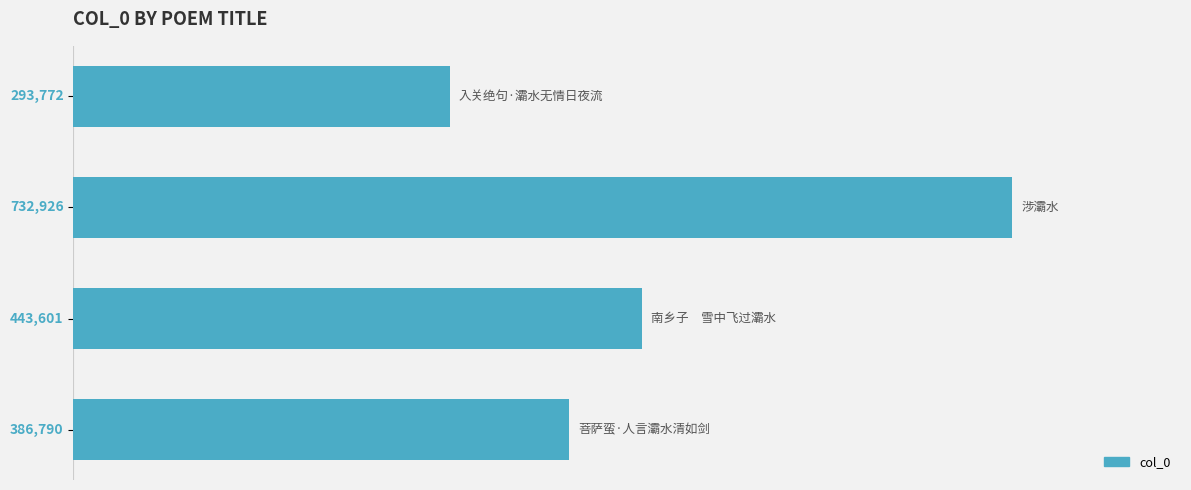

Does the chart contain any negative values?

No